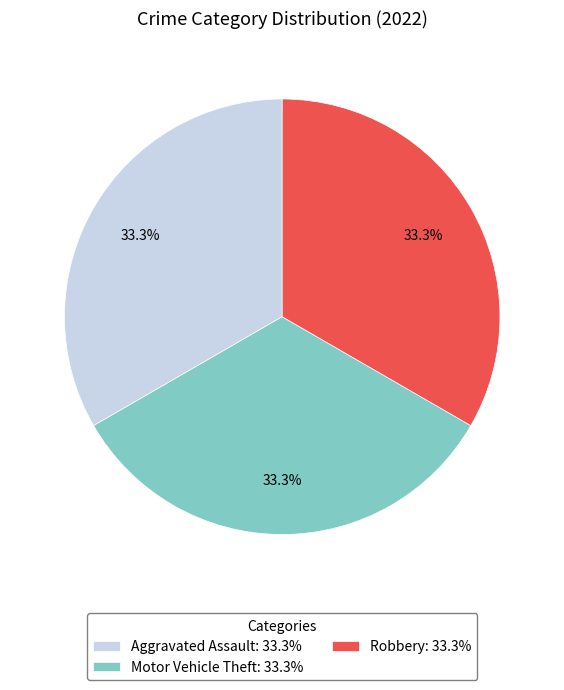

Count the number of slices in the pie.

3